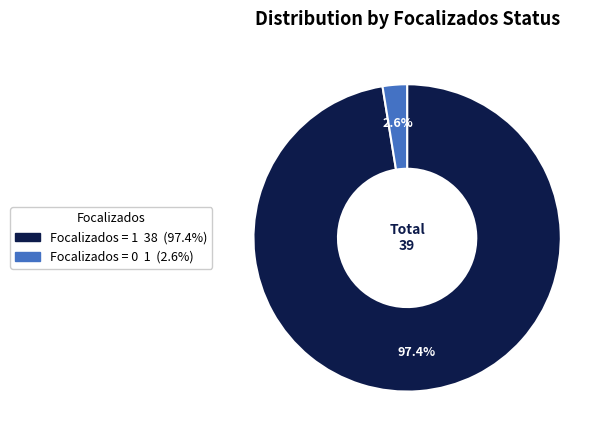

Is there a majority slice in this chart?

Yes